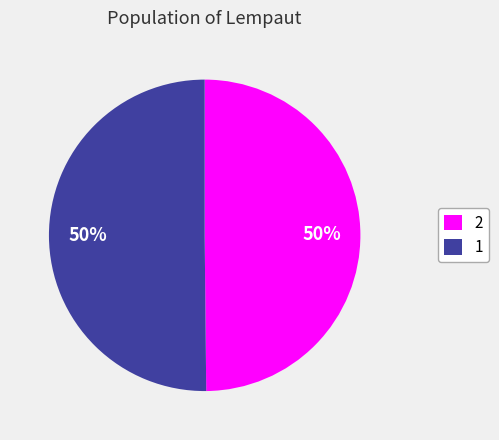

To the nearest percent, what portion does 2 represent?

50%